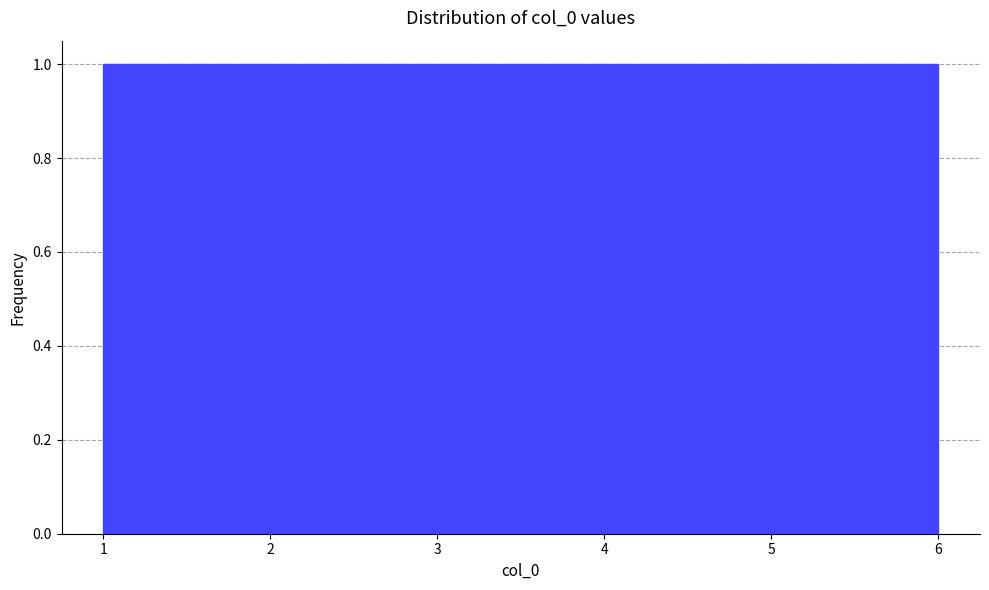

What is the height of the bar covering 1.8 to 2.7 on the x-axis? Neither the bar edges nor the heights are printed on the chart, so give them approximately, as read against the axes.

1